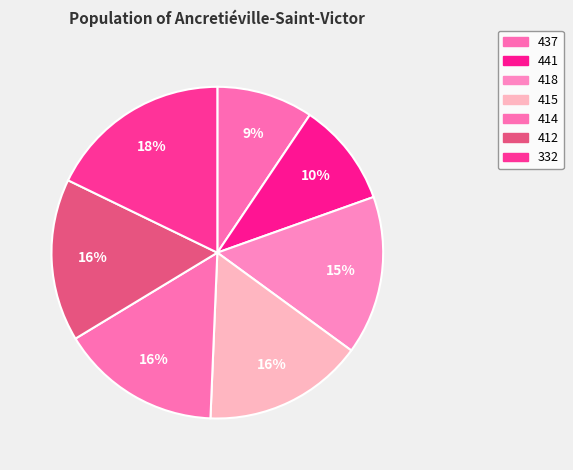

Is 441 the majority of the pie?

No